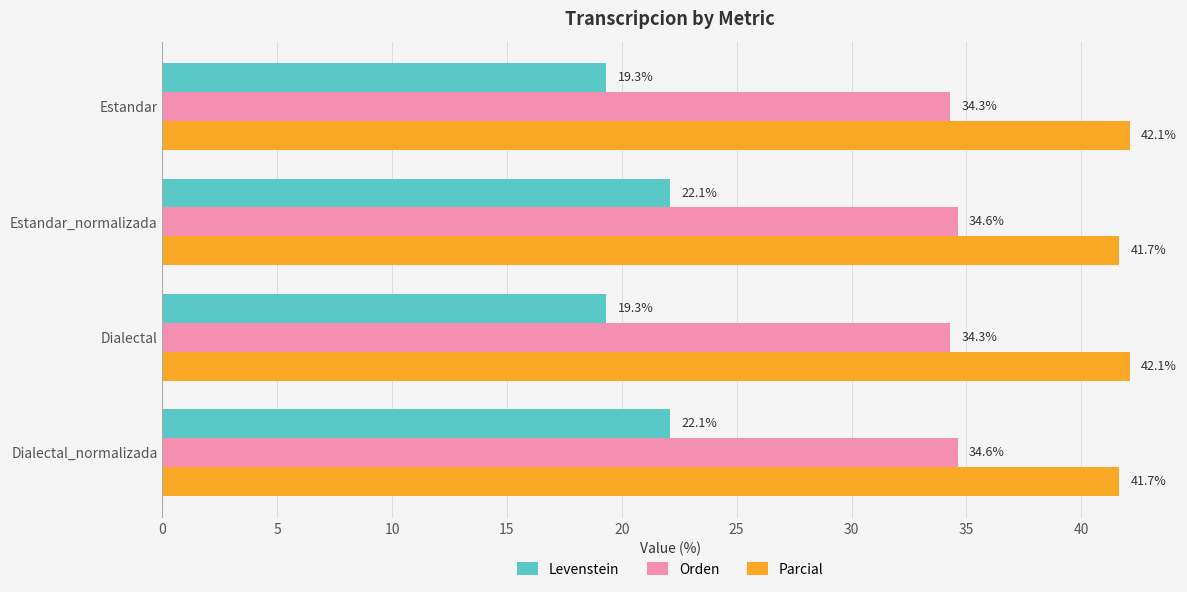

How many distinct data groups are displayed?

3